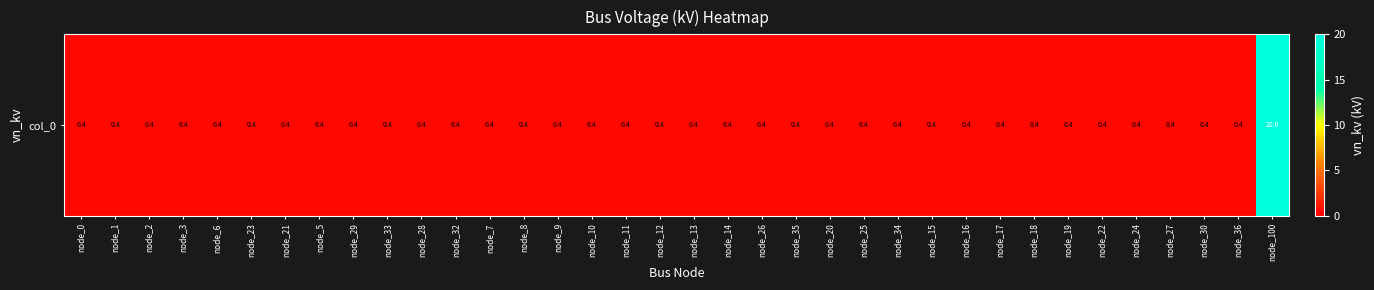

List the labels in order of value, smallest first.

node_0, node_1, node_2, node_3, node_6, node_23, node_21, node_5, node_29, node_33, node_28, node_32, node_7, node_8, node_9, node_10, node_11, node_12, node_13, node_14, node_26, node_35, node_20, node_25, node_34, node_15, node_16, node_17, node_18, node_19, node_22, node_24, node_27, node_30, node_36, node_100